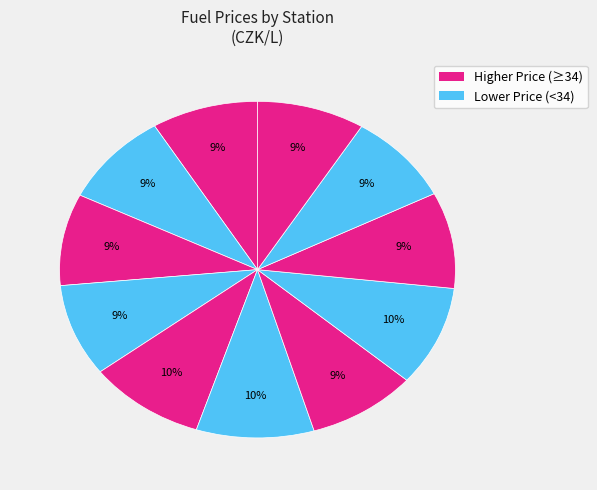

How many slices are in this pie chart?

11